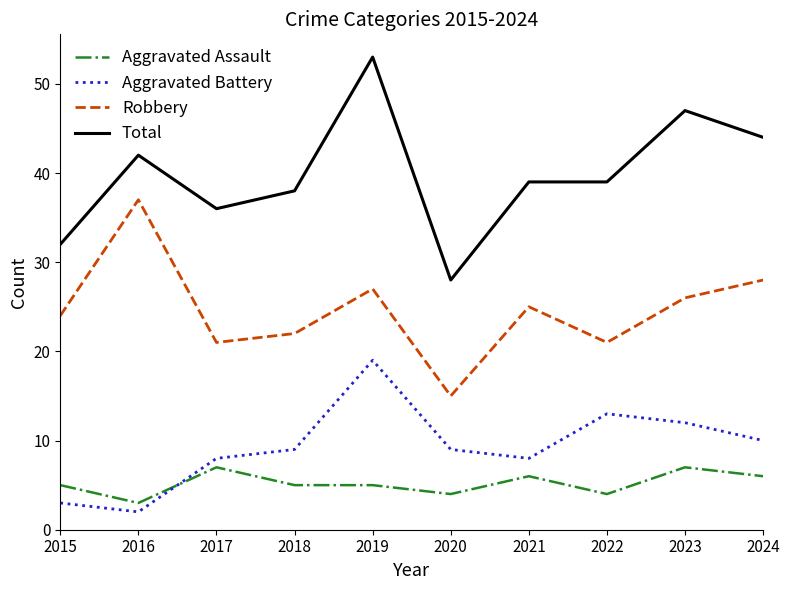

The value of Aggravated Assault at 2018 is 5. True or false?

True